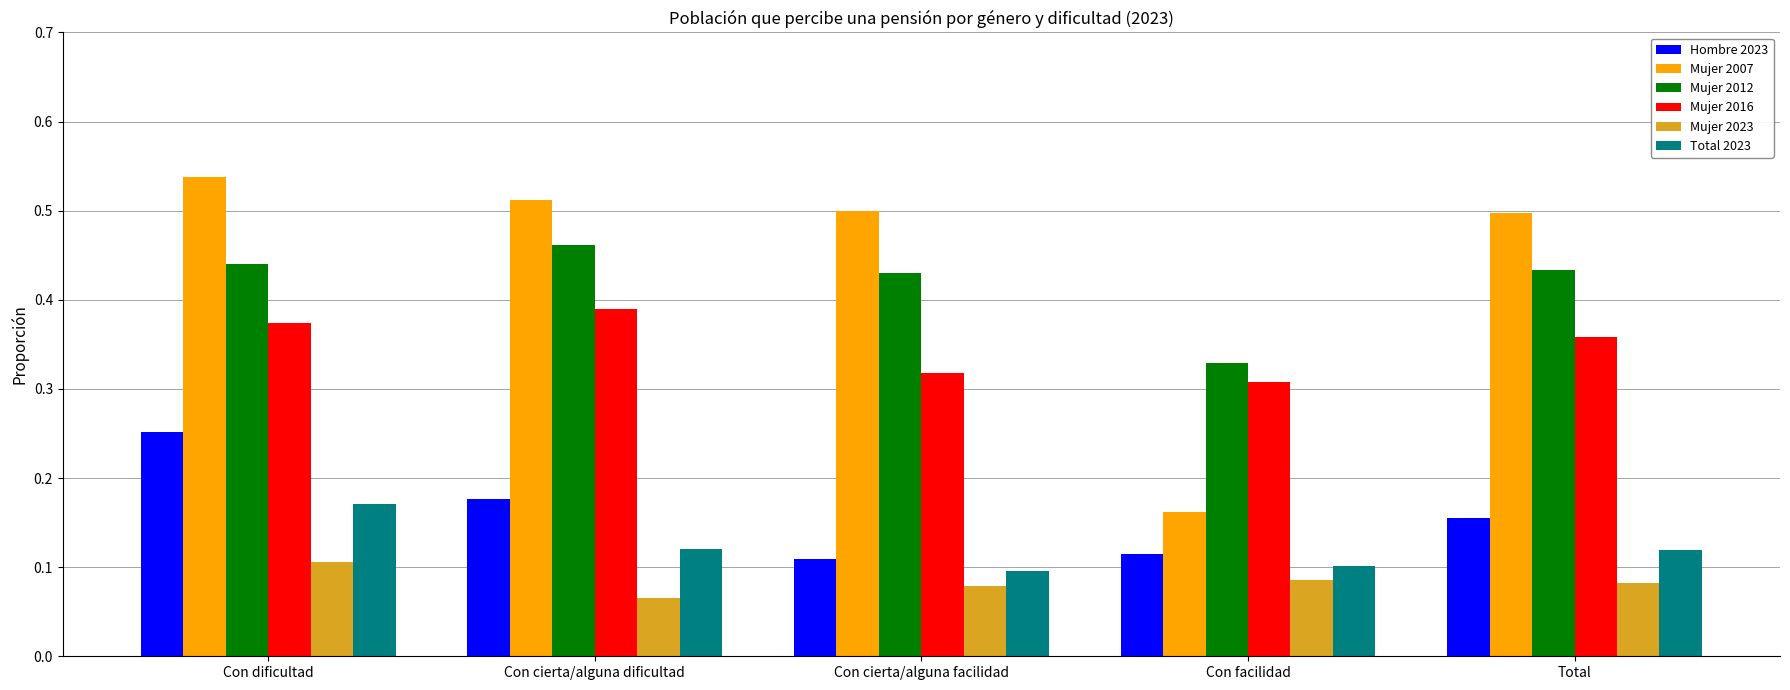

Which series has the largest total across all categories?

Mujer 2007